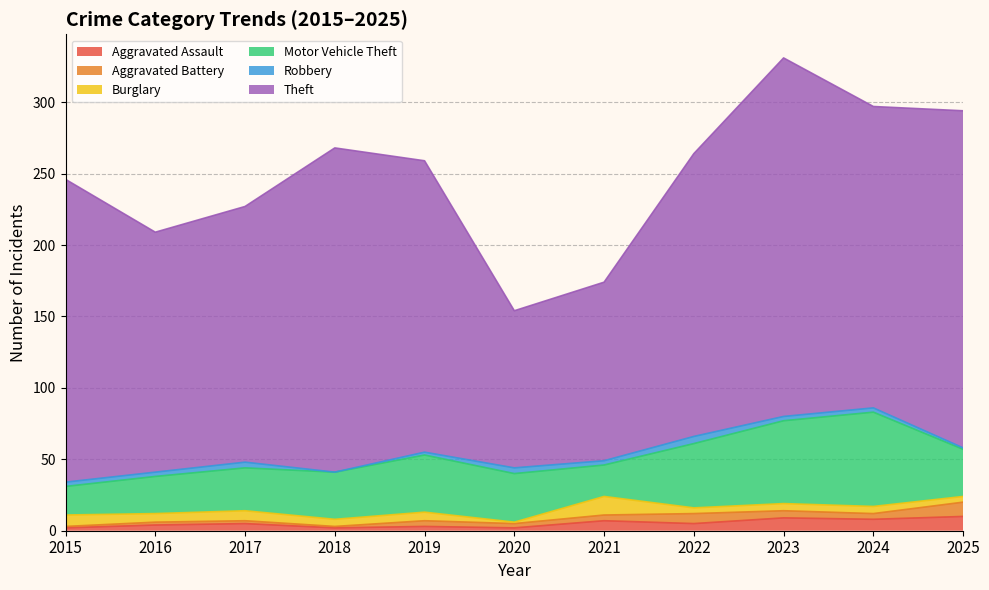

The Burglary series shows 5 at 2024. True or false?

True